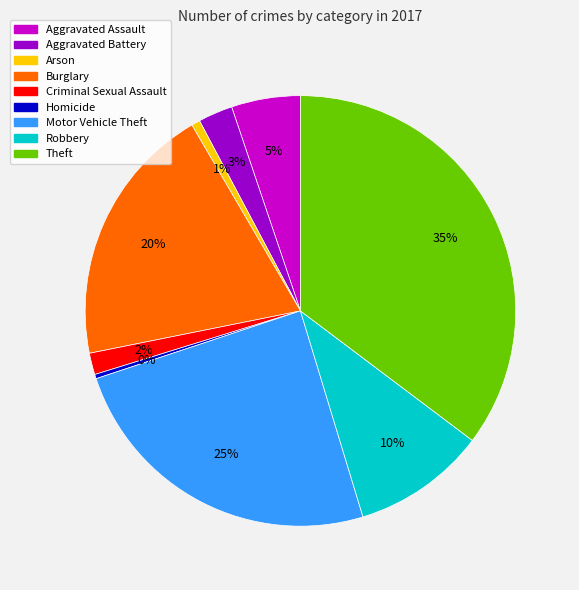

Does any single category account for the majority?

No